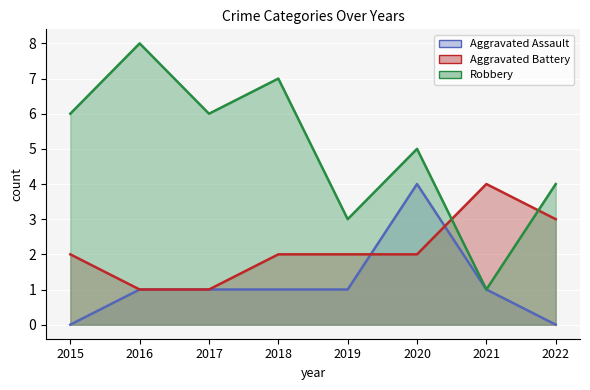

Which series has the widest spread of values?

Robbery